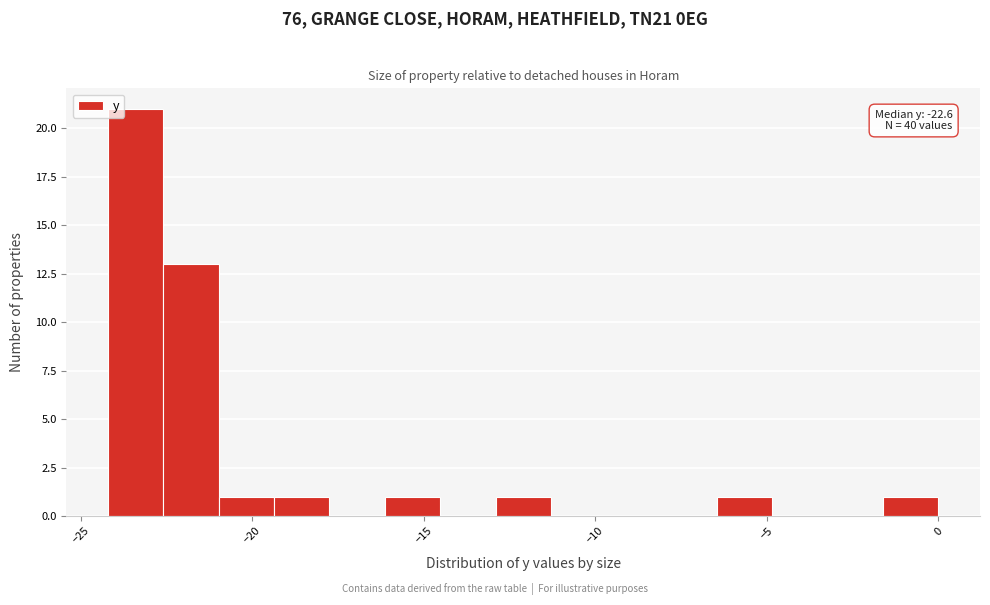

Around what value on the x-axis is the tallest bar? Give the approximate position of its centre, as read against the axis.

-23.5